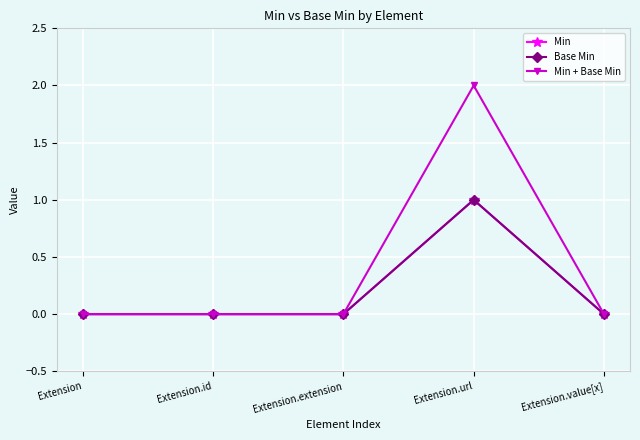

True or false: Base Min has more than 0 points higher than both neighbors.

True